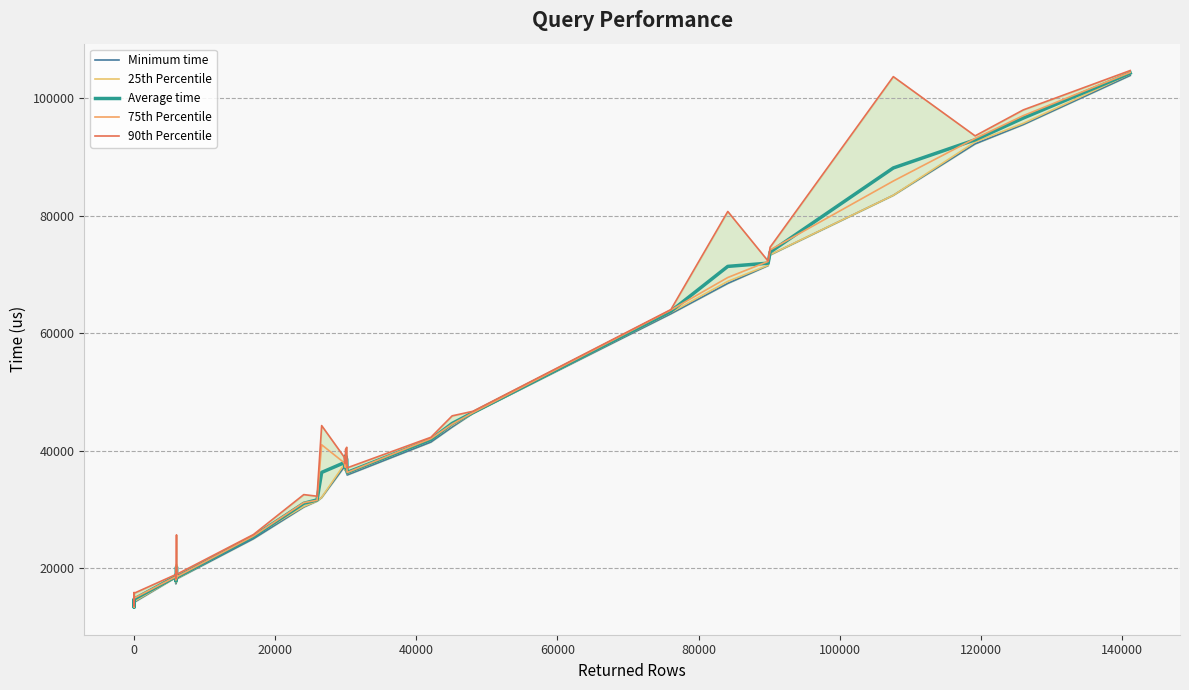

Which series has the largest range (max minus min)?

90th Percentile